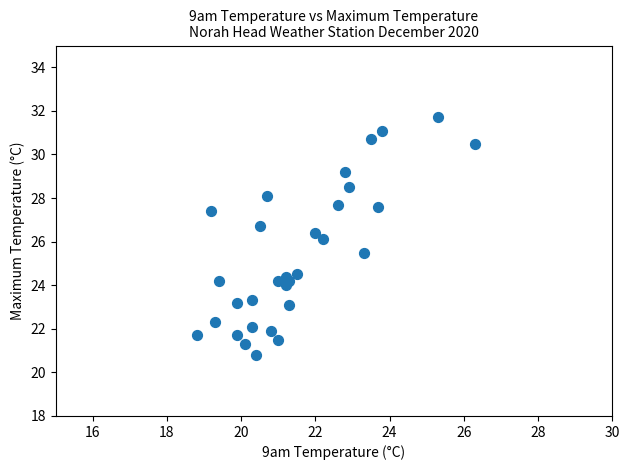

What is the range of Y values (max minus min)?

10.9